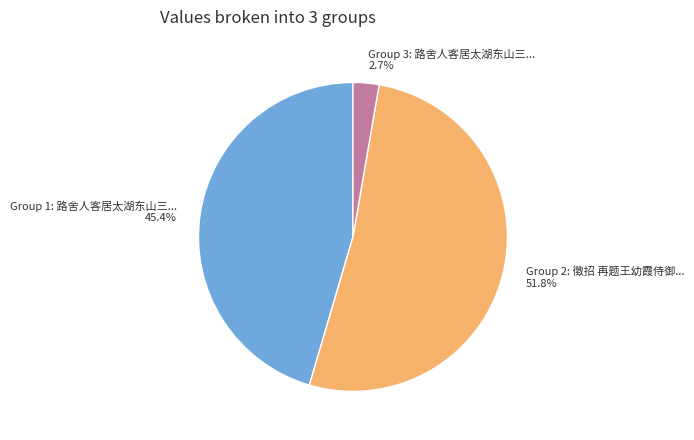

Is there a majority slice in this chart?

Yes